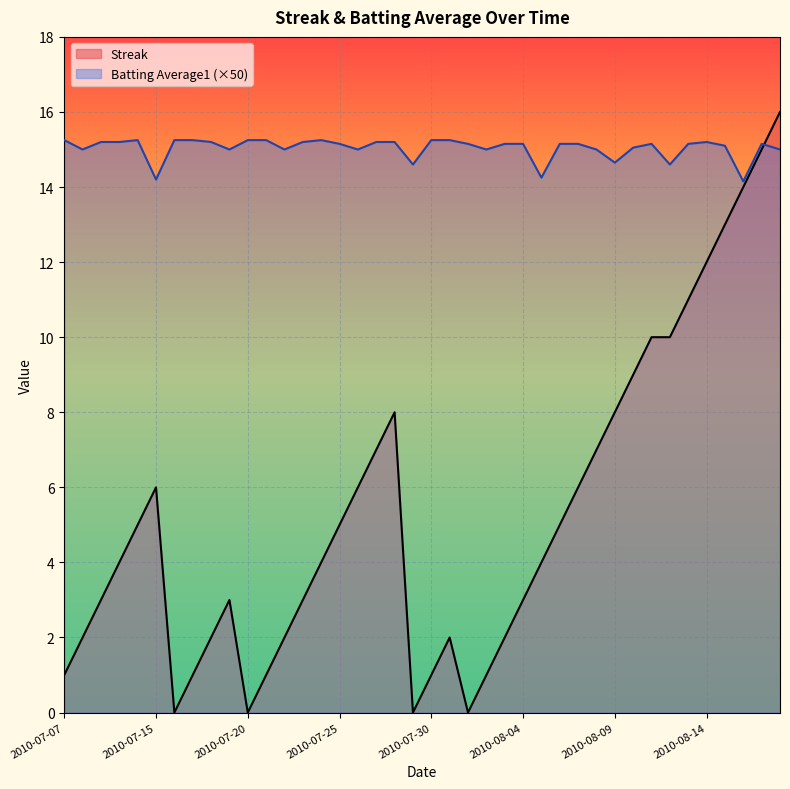

List the series in order of their peak value, lowest first.

Batting Average1 (×50), Streak